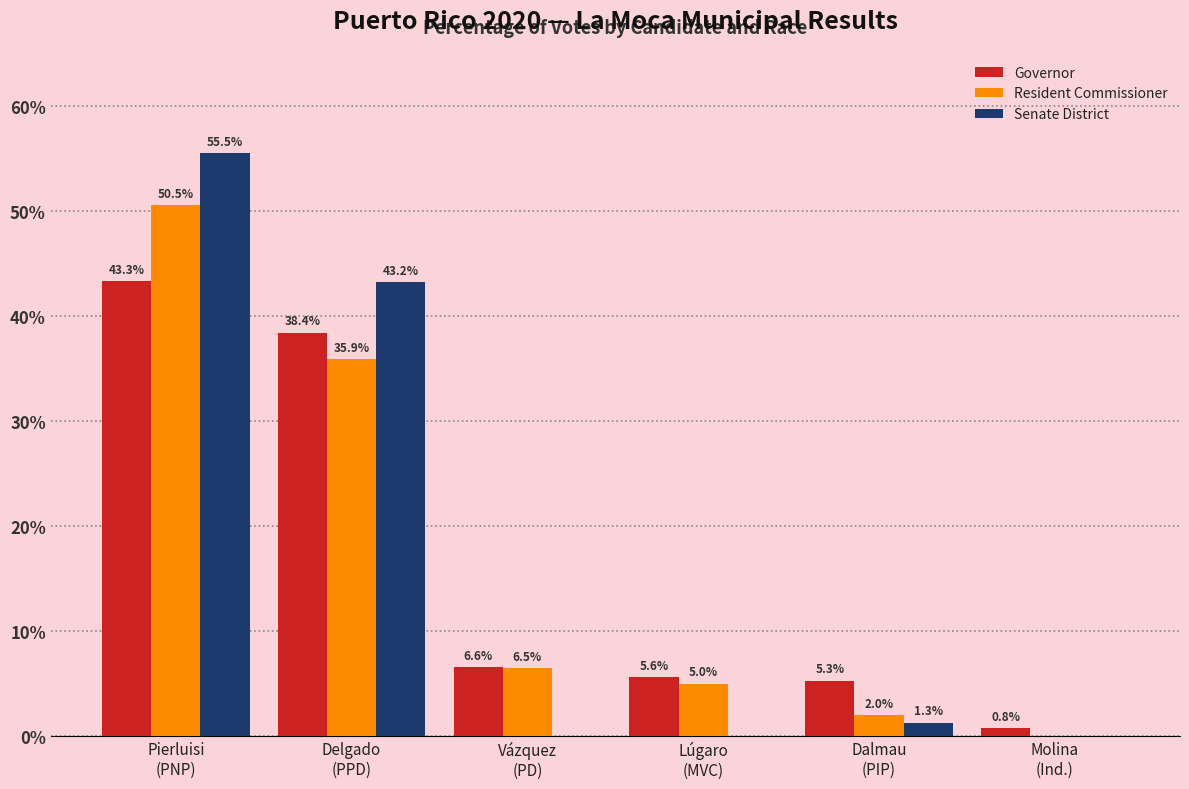

True or false: Governor has a value of 7.8 at Dalmau
(PIP).

False